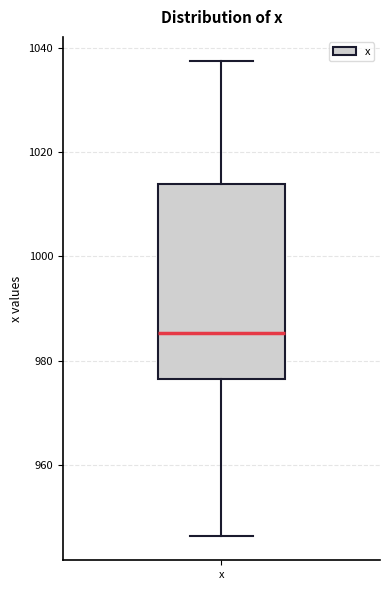

Transcribe this box plot: give where the median line is, the range the box spans, and where the two whiskers end, as read against the y-axis. The values are not printed on the chart, so give them approximately, as read against the axis.

median 986, box 976 to 1014, whiskers 946 to 1038